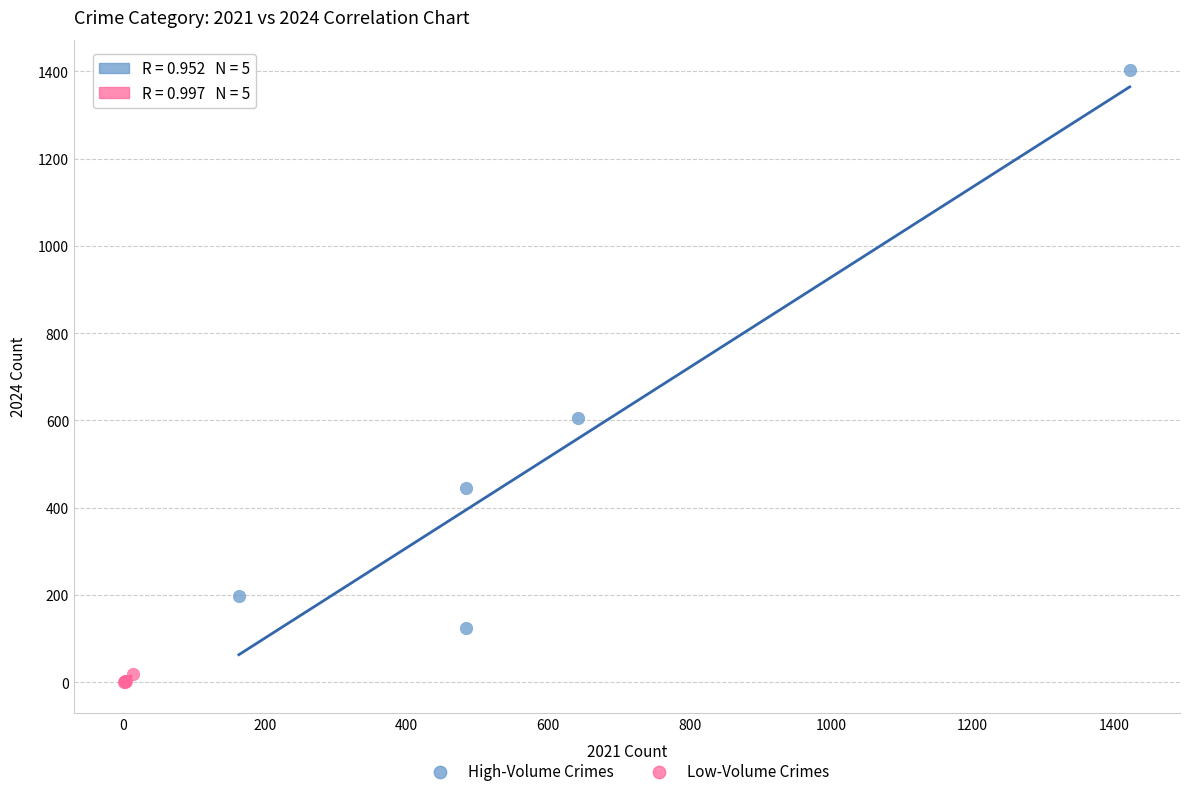

Which series has the largest Y range (max minus min)?

High-Volume Crimes